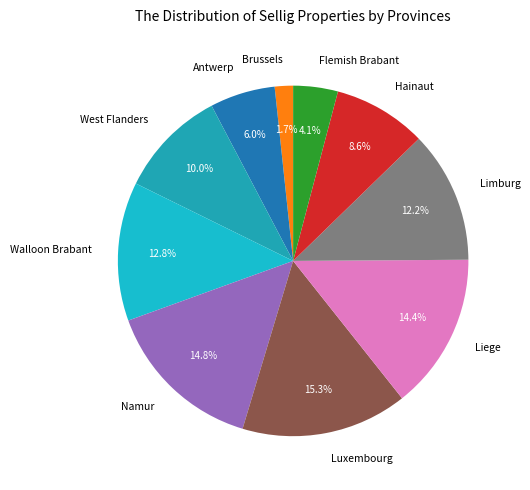

Between Liege and Brussels, which is larger?

Liege